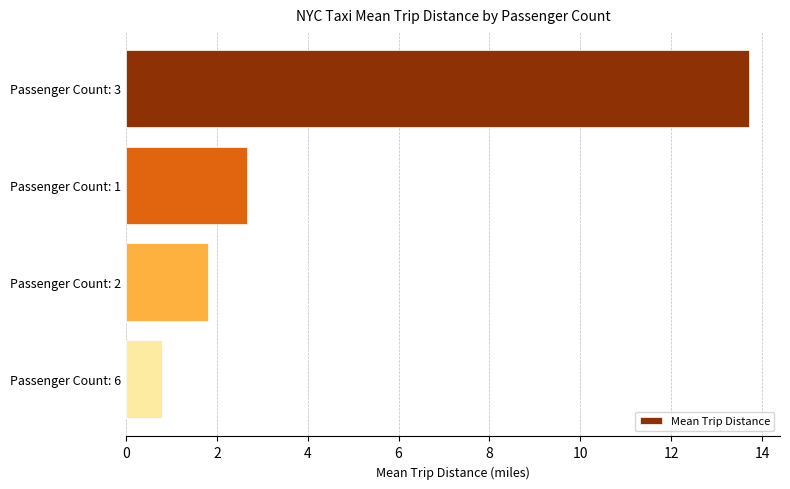

What is the greatest value displayed?

13.7